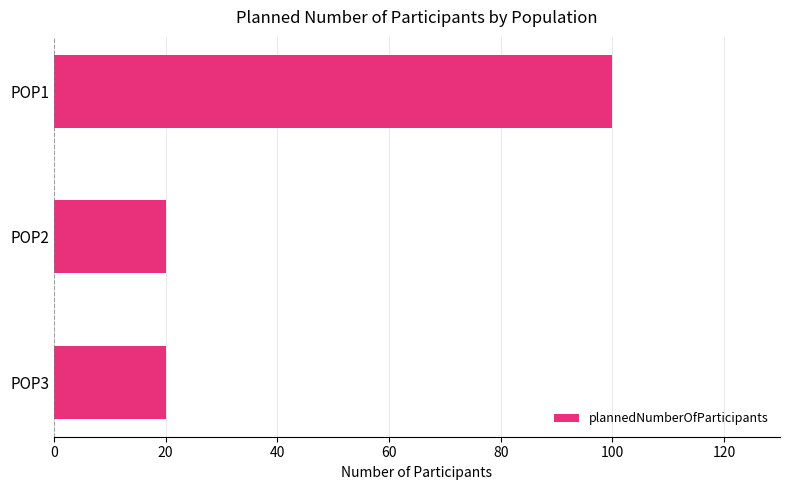

Approximately how many times larger is the value at POP1 compared to POP3?

5.0